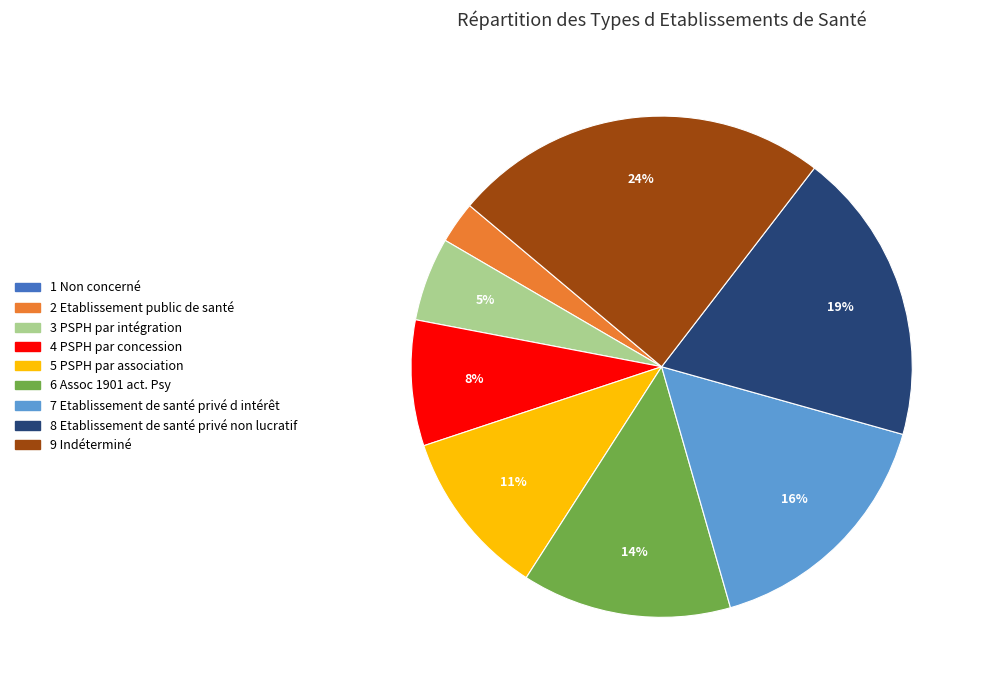

Is there a majority slice in this chart?

No